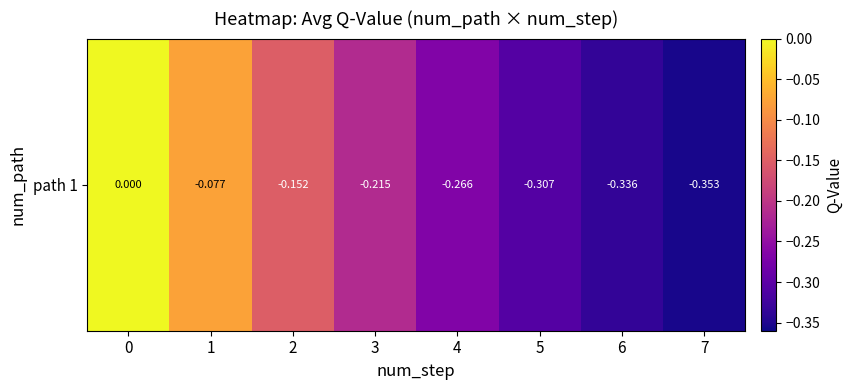

Reading left to right, what are all the values shown in this chart?

0=0.0	1=-0.1	2=-0.2	3=-0.2	4=-0.3	5=-0.3	6=-0.3	7=-0.4